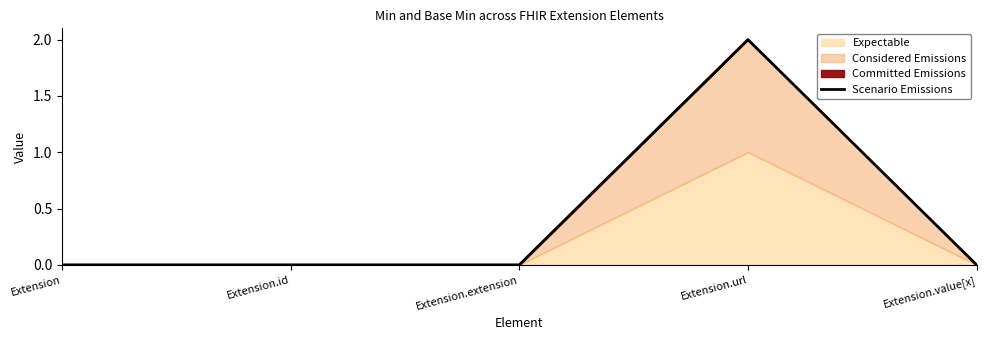

At which label is the value closest to 1?

Extension